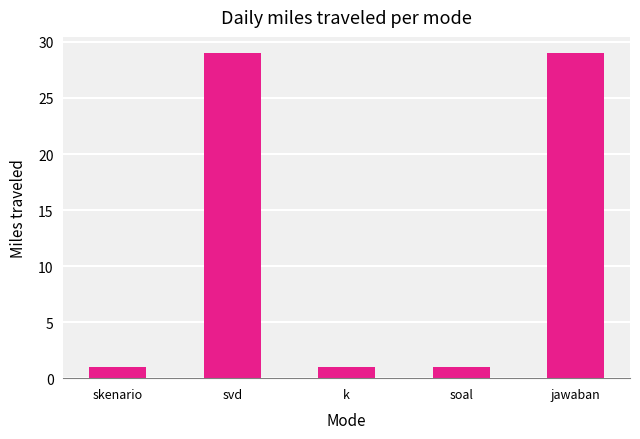

Reading right to left, extract all data points from this chart.

29	1	1	29	1